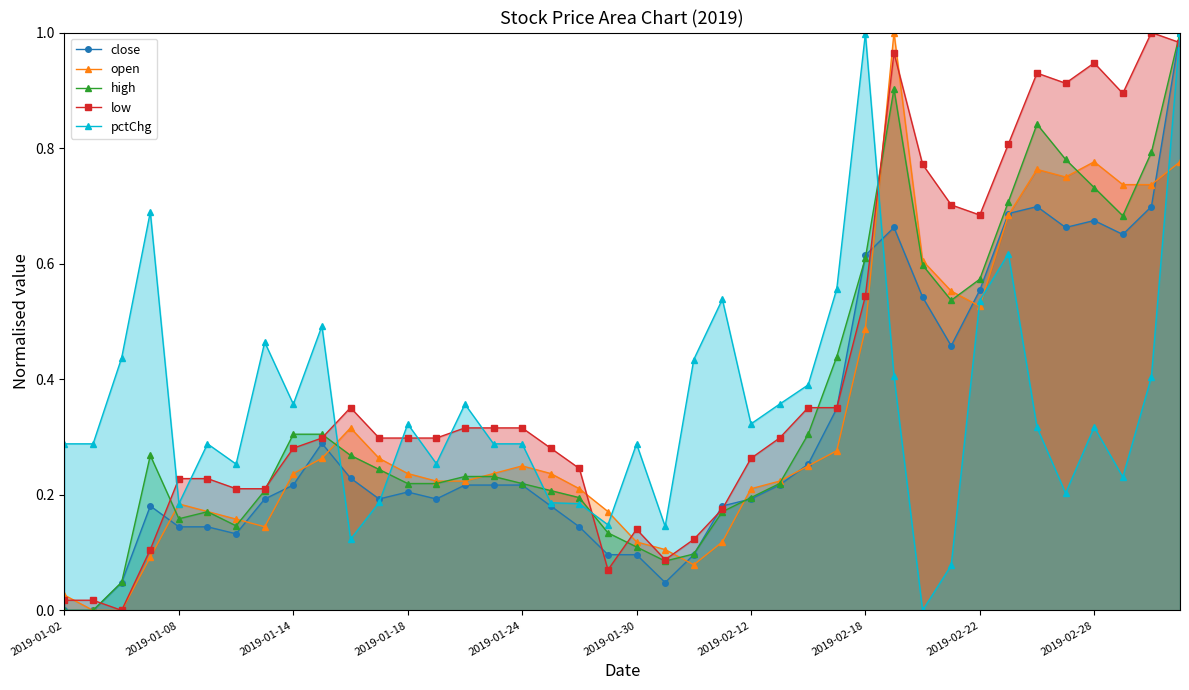

Reading left to right, extract all data points from this chart.

close: 0.0	0.0	0.0	0.2	0.1	0.1	0.1	0.2	0.2	0.3	0.2	0.2	0.2	0.2	0.2	0.2	0.2	0.2	0.1	0.1	0.1	0.0	0.1	0.2	0.2	0.2	0.3	0.3	0.6	0.7	0.5	0.5	0.6	0.7	0.7	0.7	0.7	0.7	0.7	1.0
open: 0.0	0.0	0.0	0.1	0.2	0.2	0.2	0.1	0.2	0.3	0.3	0.3	0.2	0.2	0.2	0.2	0.2	0.2	0.2	0.2	0.1	0.1	0.1	0.1	0.2	0.2	0.2	0.3	0.5	1.0	0.6	0.6	0.5	0.7	0.8	0.8	0.8	0.7	0.7	0.8
high: 0.0	0.0	0.0	0.3	0.2	0.2	0.1	0.2	0.3	0.3	0.3	0.2	0.2	0.2	0.2	0.2	0.2	0.2	0.2	0.1	0.1	0.1	0.1	0.2	0.2	0.2	0.3	0.4	0.6	0.9	0.6	0.5	0.6	0.7	0.8	0.8	0.7	0.7	0.8	1.0
low: 0.0	0.0	0.0	0.1	0.2	0.2	0.2	0.2	0.3	0.3	0.4	0.3	0.3	0.3	0.3	0.3	0.3	0.3	0.2	0.1	0.1	0.1	0.1	0.2	0.3	0.3	0.4	0.4	0.5	1.0	0.8	0.7	0.7	0.8	0.9	0.9	0.9	0.9	1.0	1.0
pctChg: 0.3	0.3	0.4	0.7	0.2	0.3	0.3	0.5	0.4	0.5	0.1	0.2	0.3	0.3	0.4	0.3	0.3	0.2	0.2	0.1	0.3	0.1	0.4	0.5	0.3	0.4	0.4	0.6	1.0	0.4	0.0	0.1	0.5	0.6	0.3	0.2	0.3	0.2	0.4	1.0